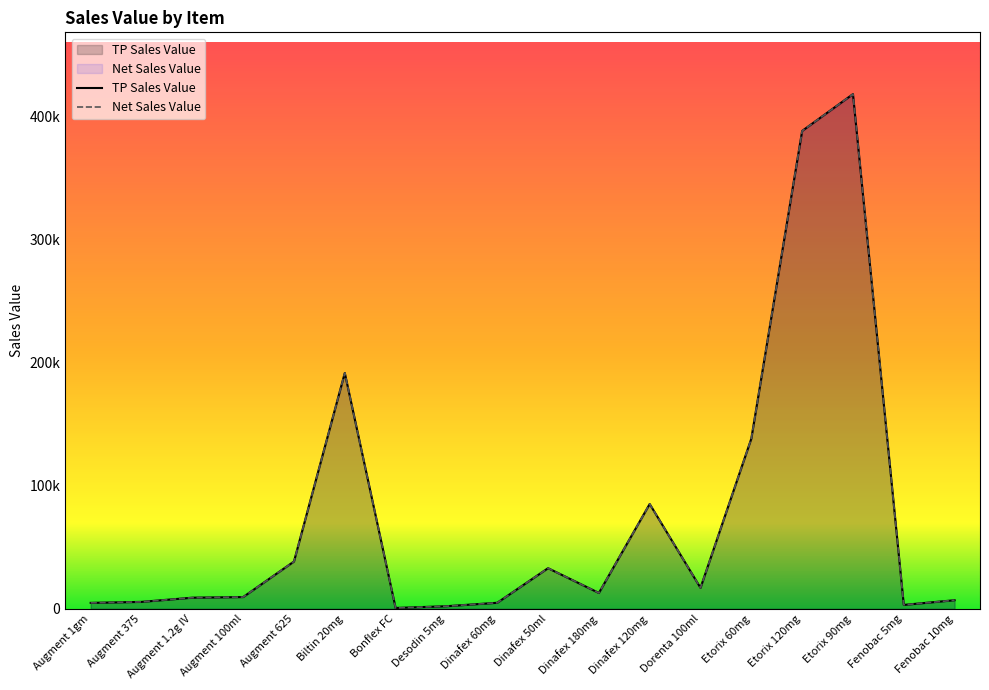

What are all the series names shown in the legend?

TP Sales Value, Net Sales Value